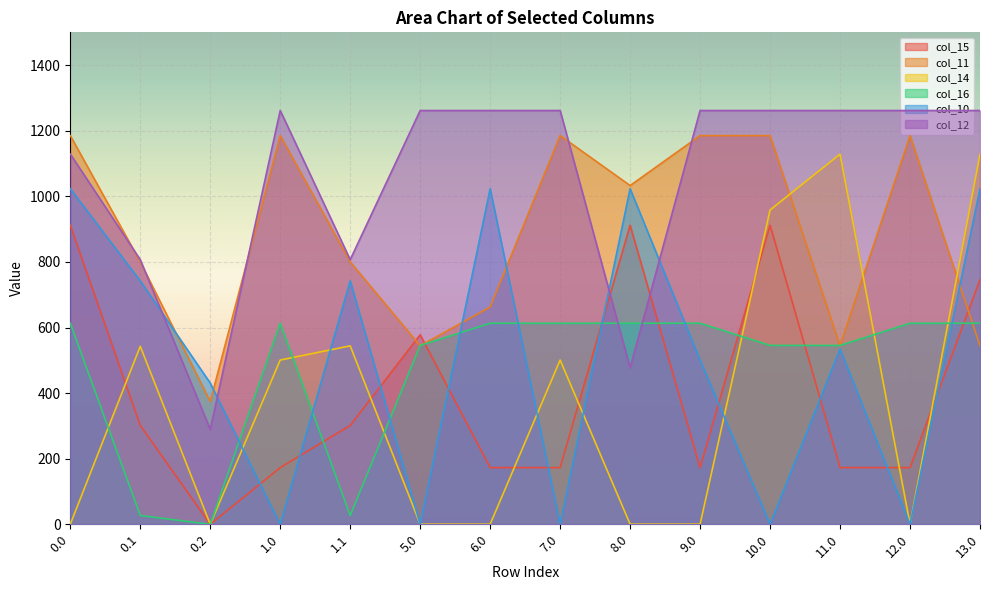

At which label is col_12 closest to 775?

0.1